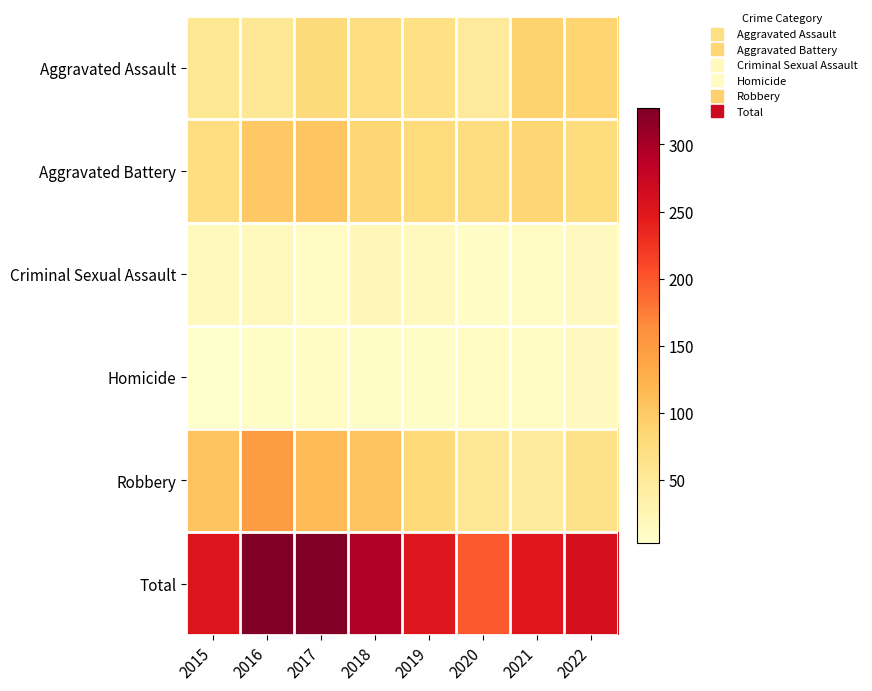

At how many categories does at least one series exceed 283?

3